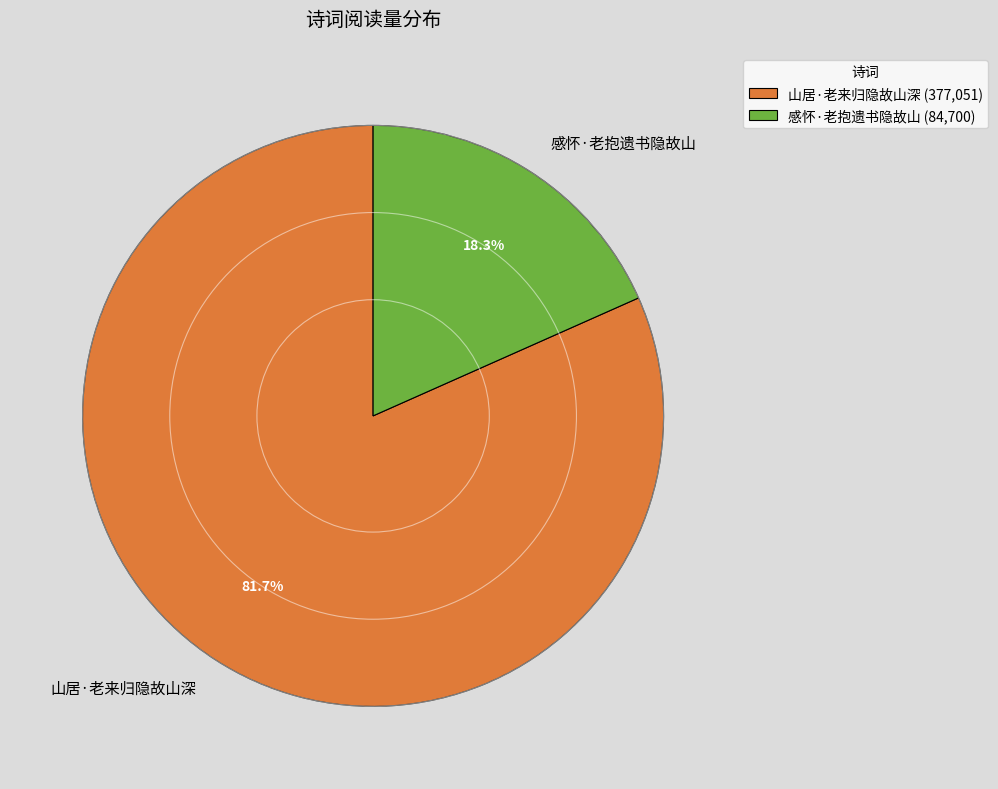

What percentage do 感怀·老抱遗书隐故山 and 山居·老来归隐故山深 together represent?

100.0%